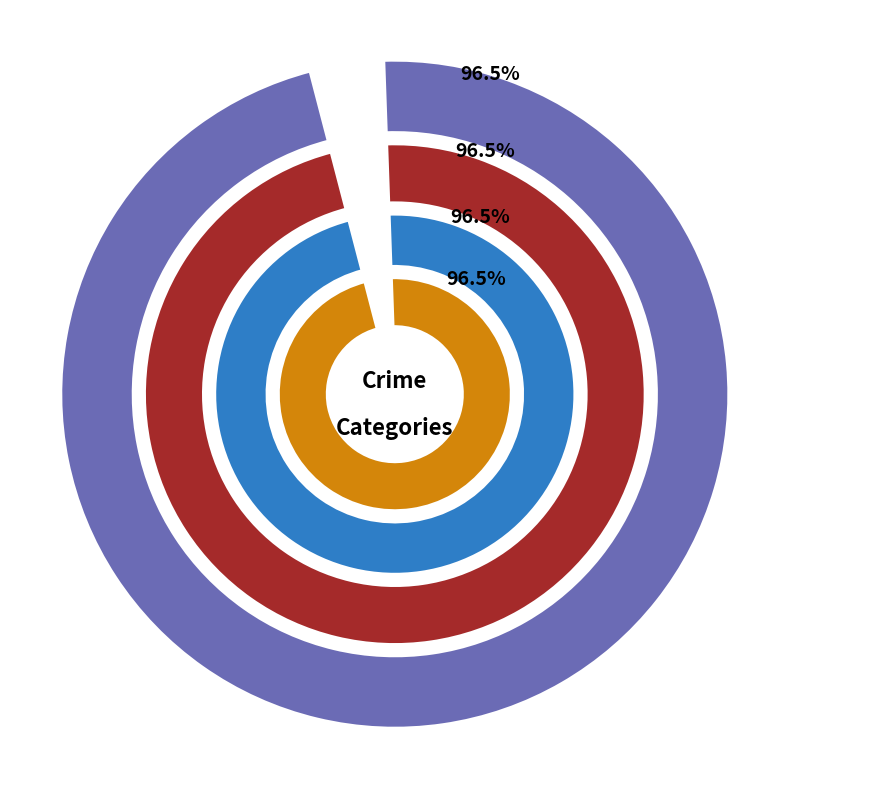

To the nearest percent, what portion does Homicide represent?

4%